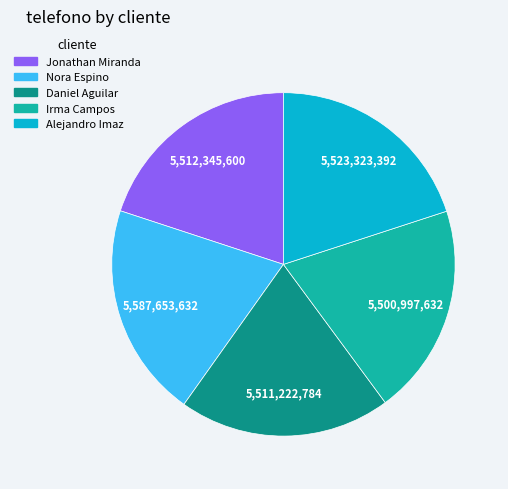

Does Daniel Aguilar account for over 50% of the chart?

No